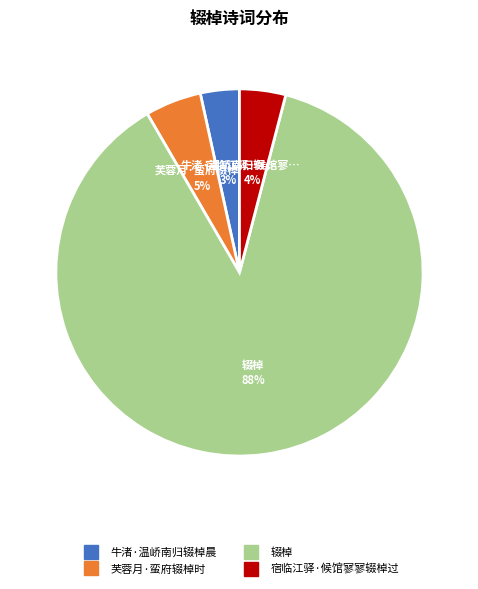

Is it true that 芙蓉月·蛮府辍棹时 is 12% of the pie?

False